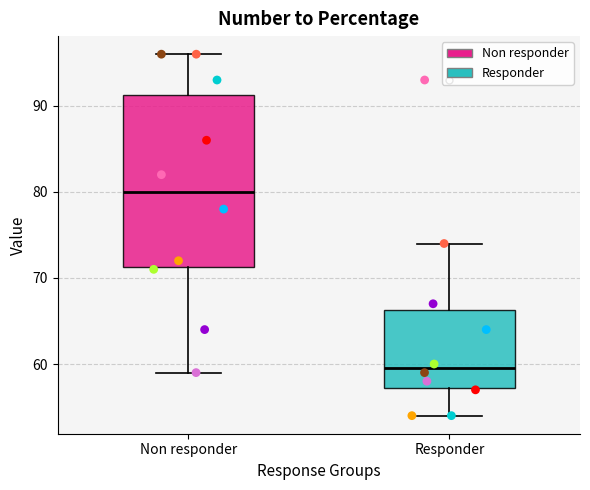

Where does the median line of the box for Responder sit on the y-axis? The values are not printed on the chart, so give them approximately, as read against the axis.

60